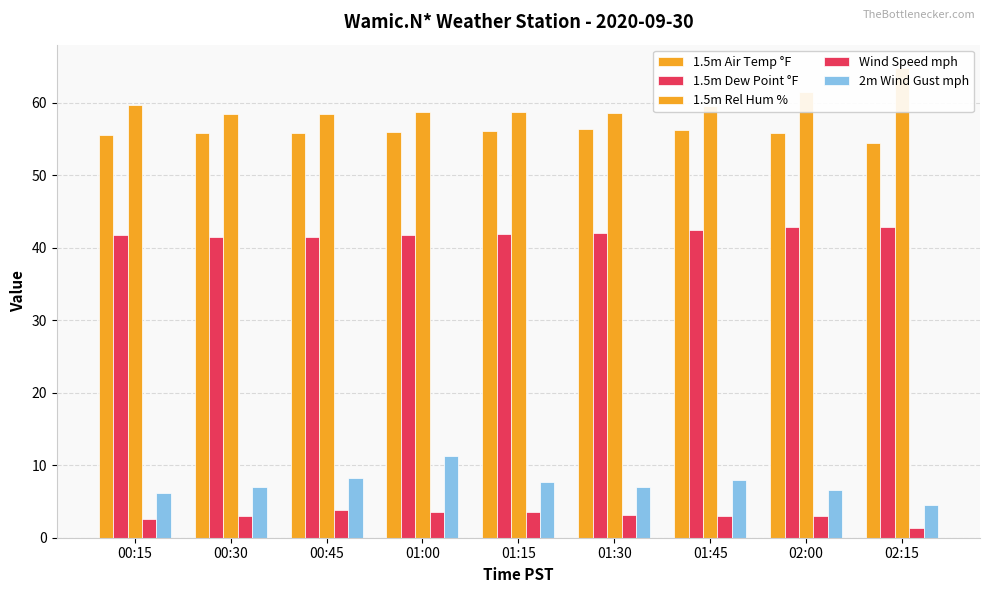

What is the approximate value of 1.5m Rel Hum % at 02:00?

61.5